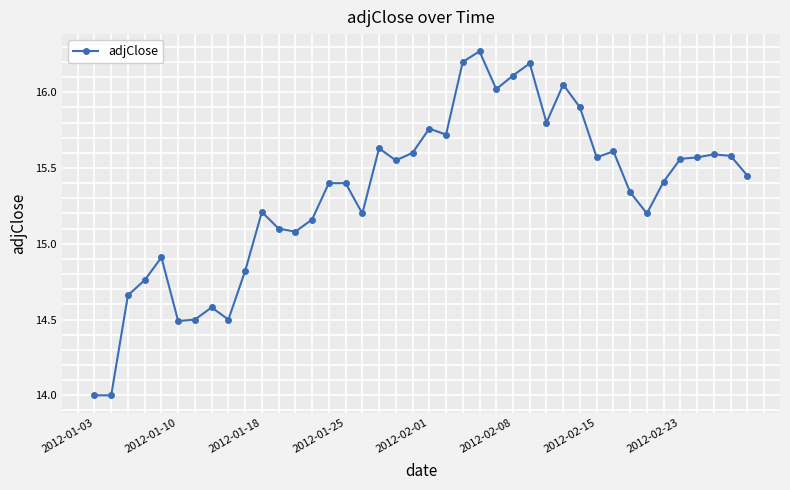

What is the difference between the maximum and minimum values?

2.3